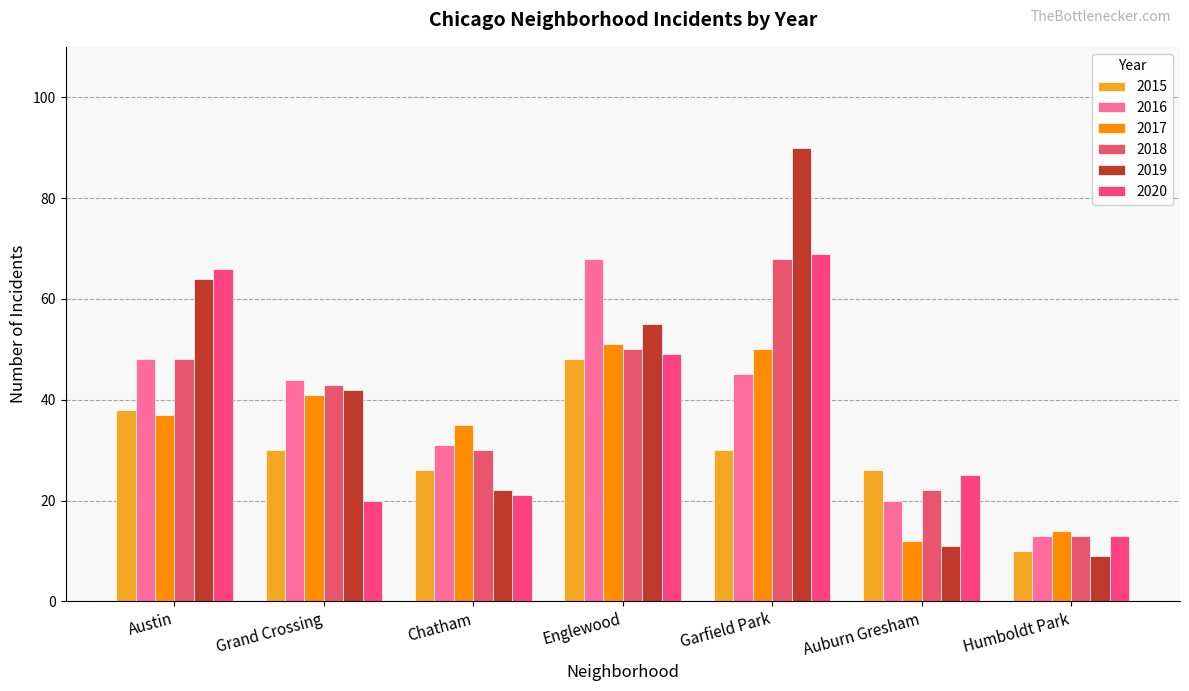

What position from the right is Auburn Gresham?

2